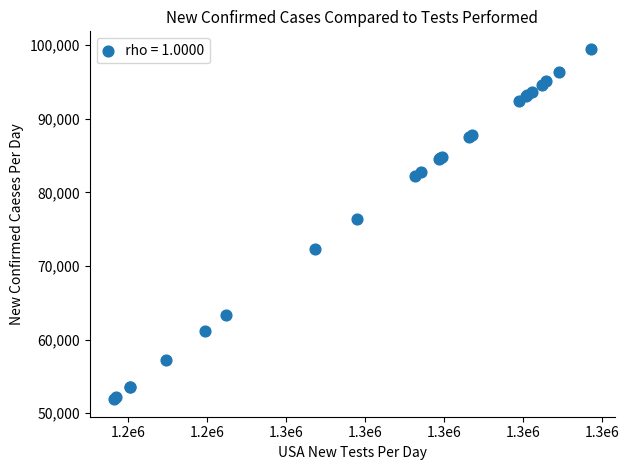

What Y value in the scatter plot is closest to 75691?

76401.1